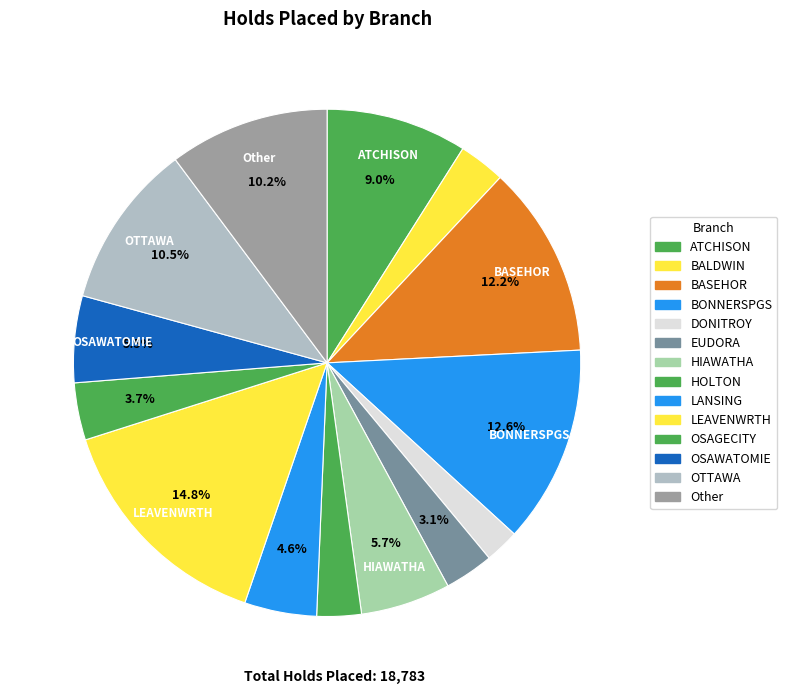

How many segments does this pie chart have?

14